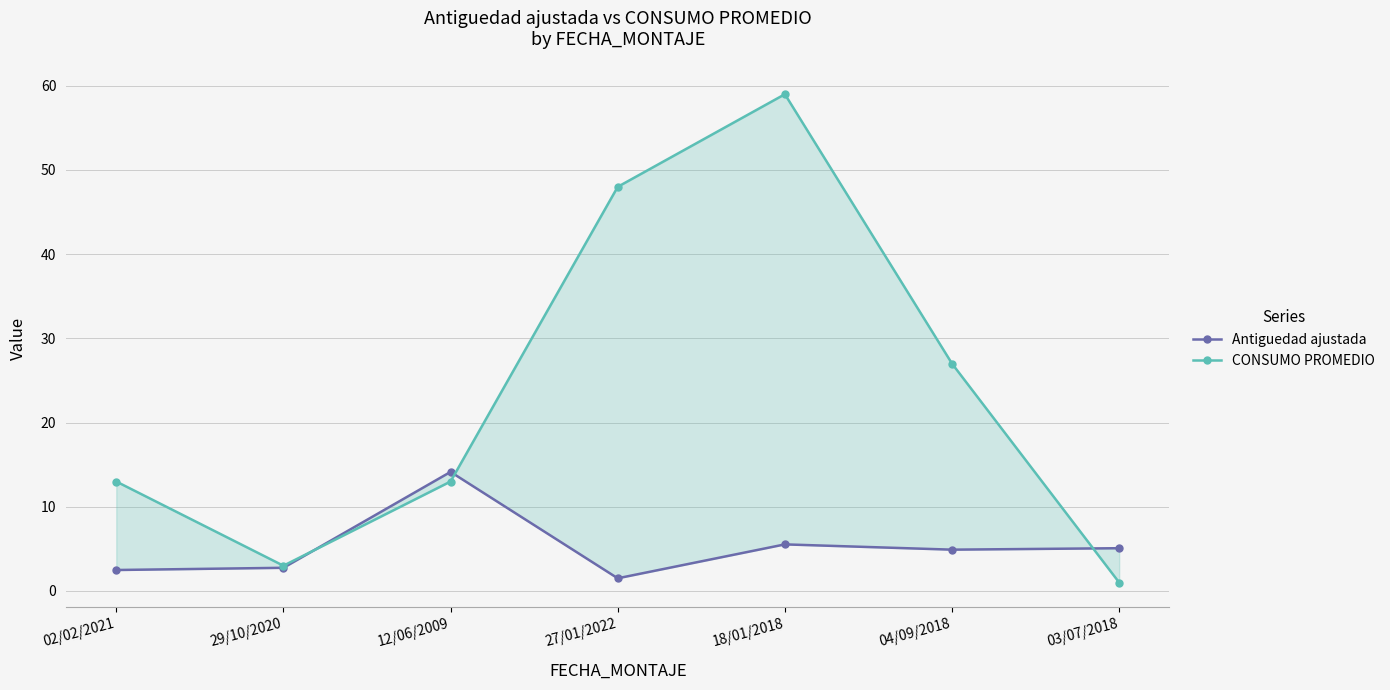

How many times do CONSUMO PROMEDIO and Antiguedad ajustada cross each other?

3